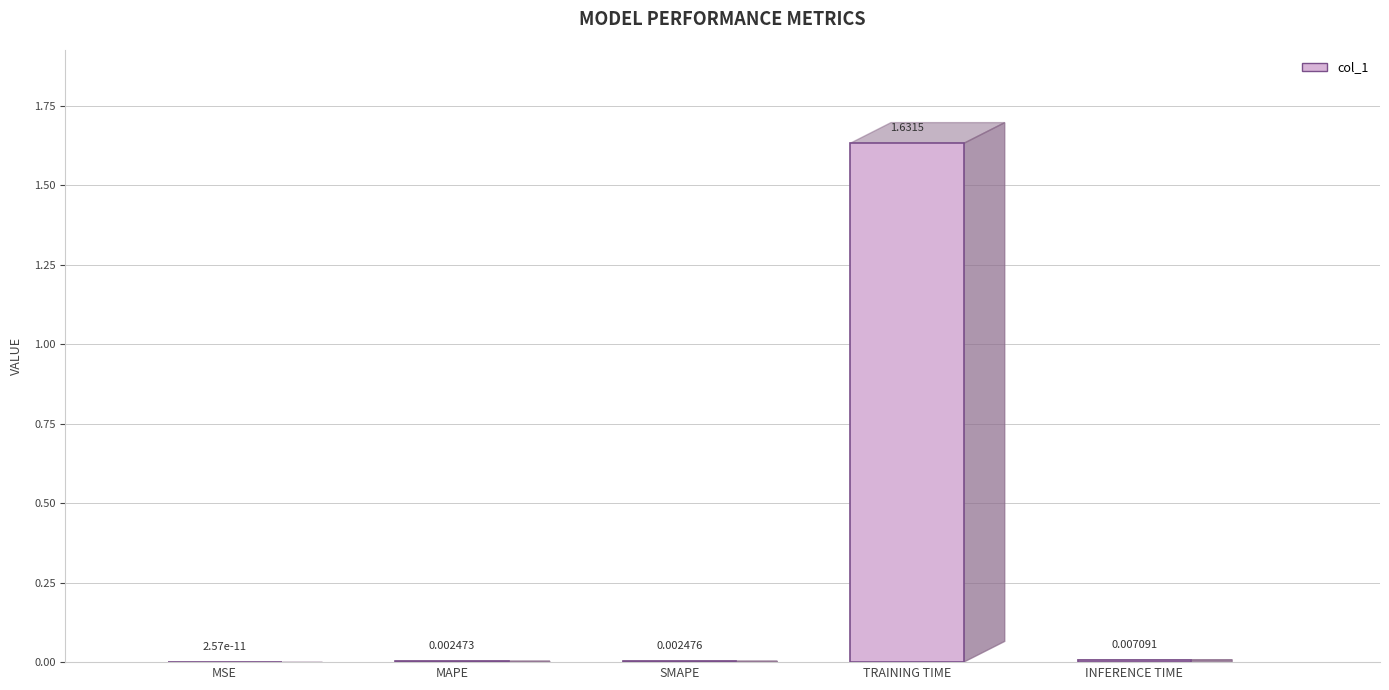

How many data points does each series have?

5